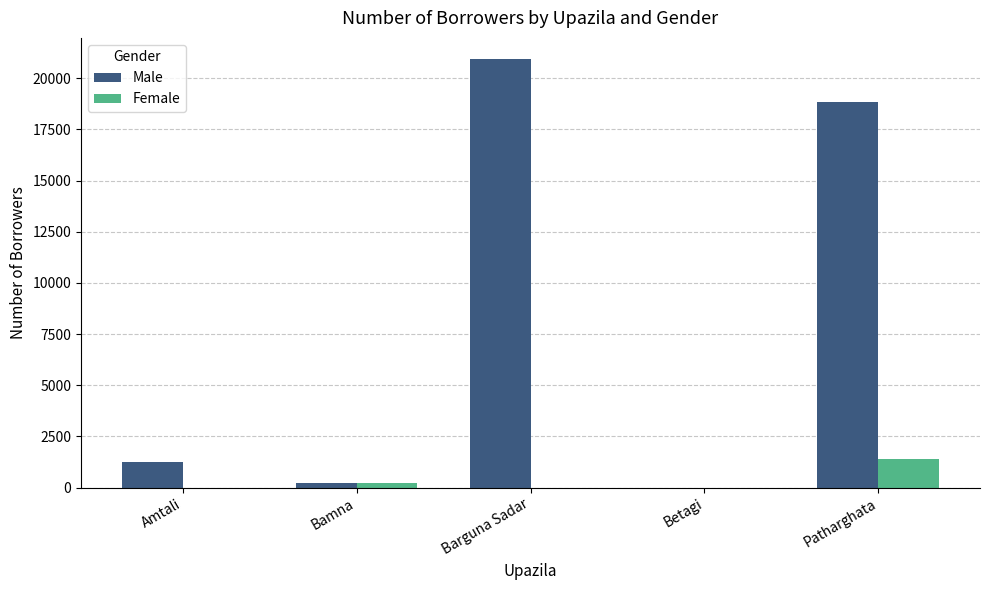

Reading right to left, what are all the values shown in this chart?

Male: 18838	0	20928	244	1242
Female: 1403	0	0	215	0